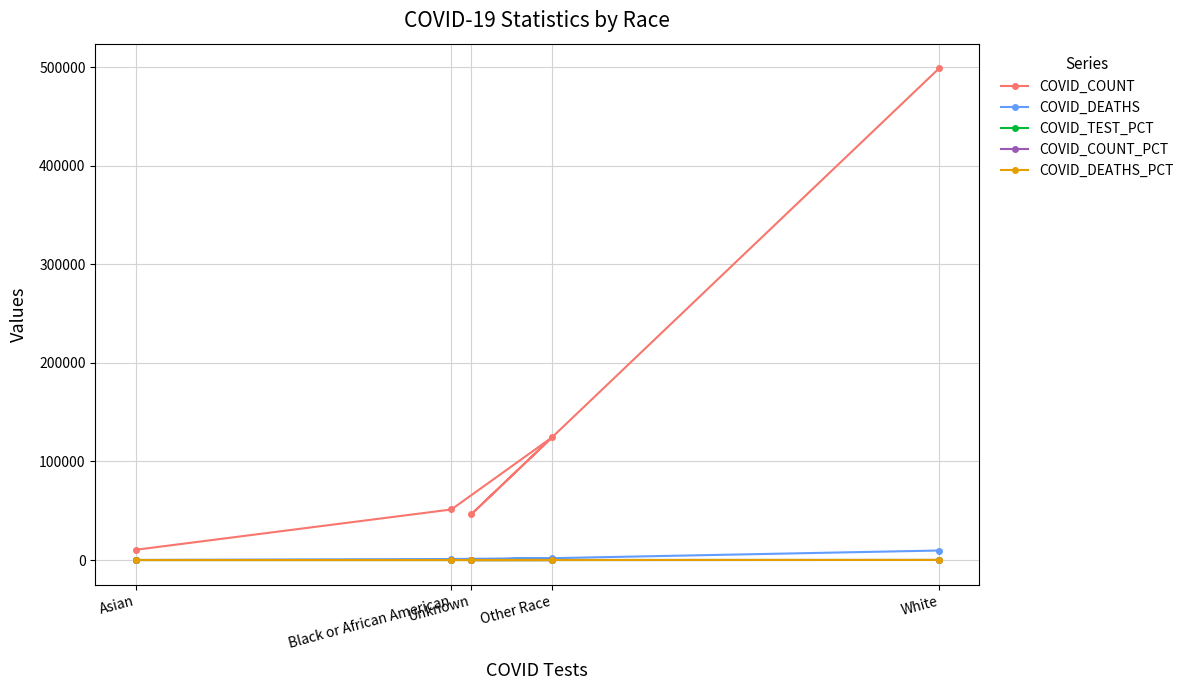

Rank the series by their maximum value, from highest to lowest.

COVID_COUNT, COVID_DEATHS, COVID_DEATHS_PCT, COVID_TEST_PCT, COVID_COUNT_PCT